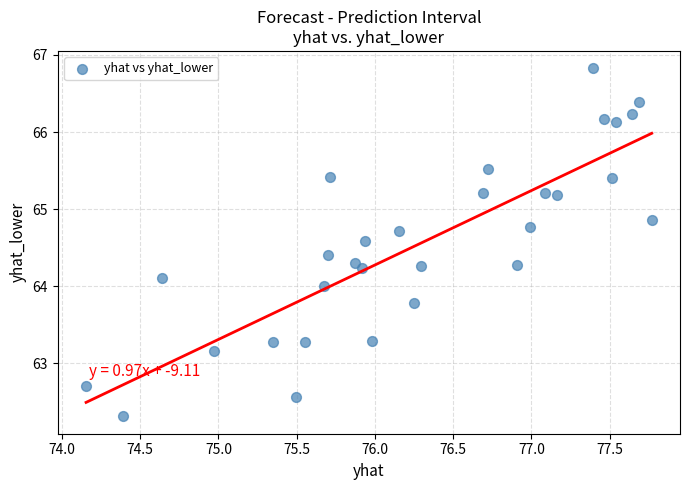

What is the range of X values (max minus min)?

3.6